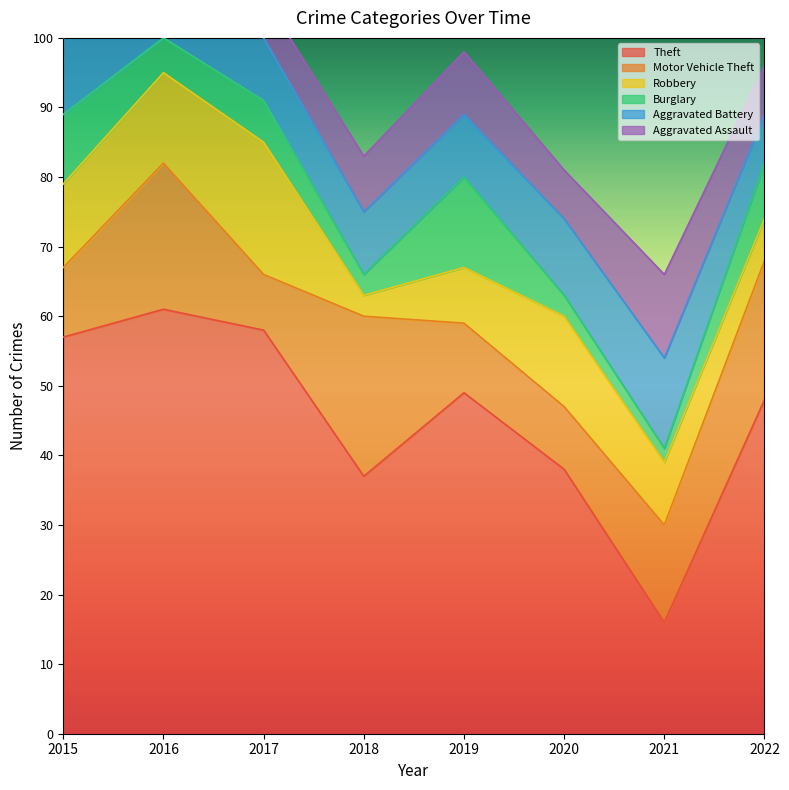

After their last crossing, which series has the higher values: Aggravated Battery or Burglary?

Burglary